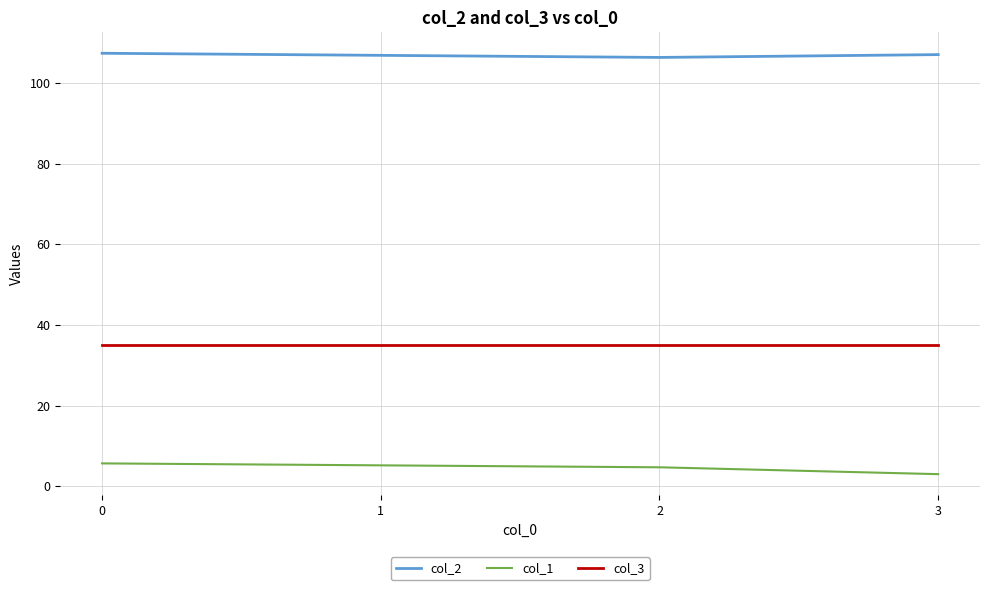

The value of col_3 at 2 is 23.0. True or false?

False